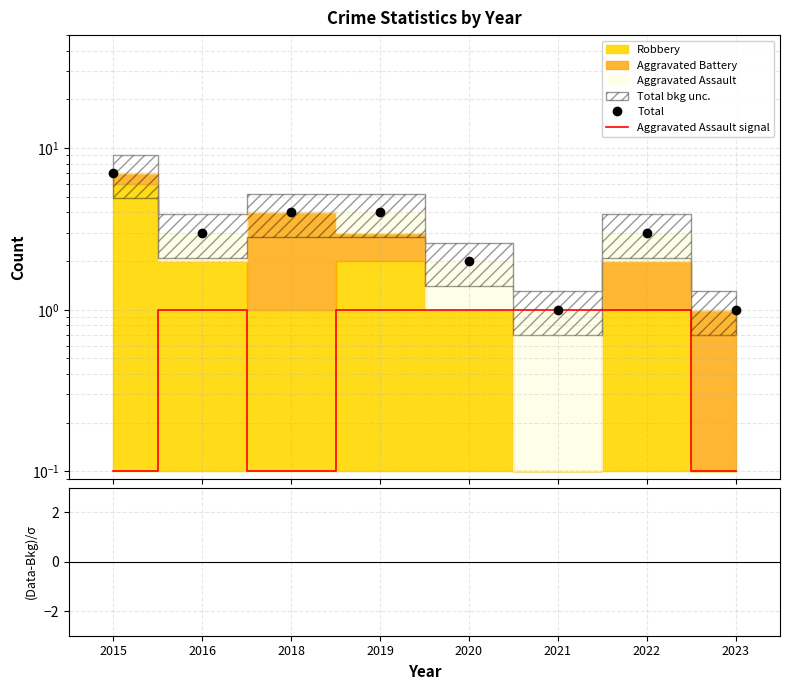

The Total series shows 3.0 at 2016. True or false?

True